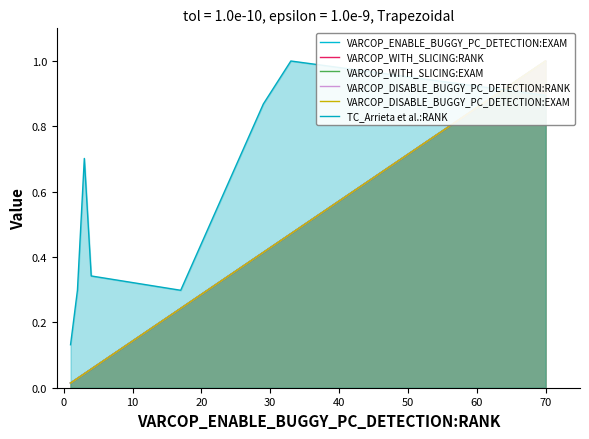

What is the highest value of the TC_Arrieta et al.:RANK series?

1.0